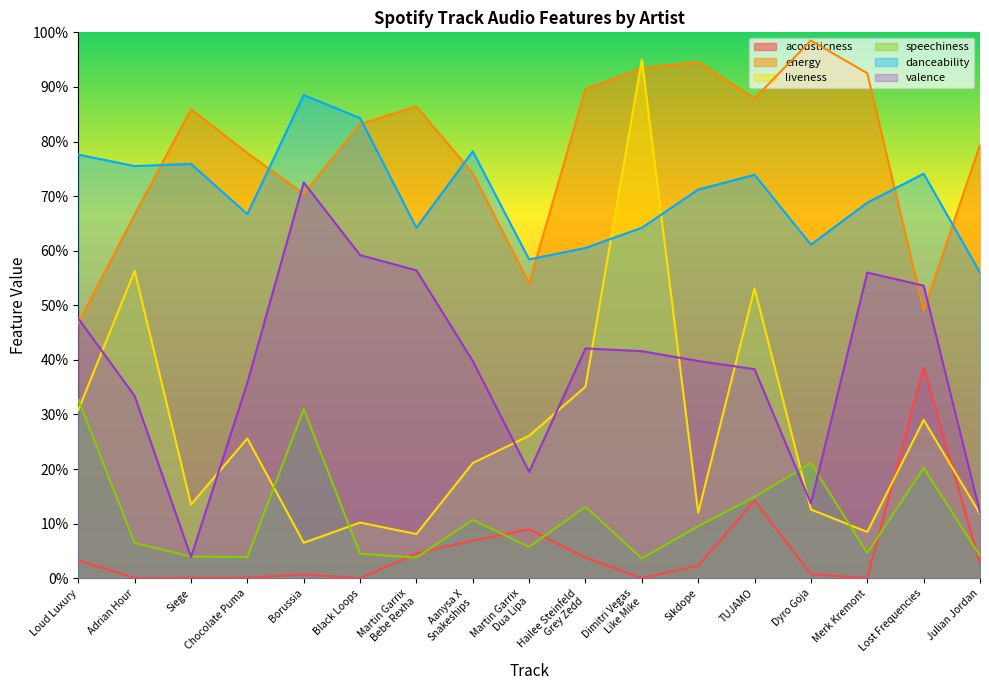

Between Sikdope and Chocolate Puma, which is larger?

Sikdope